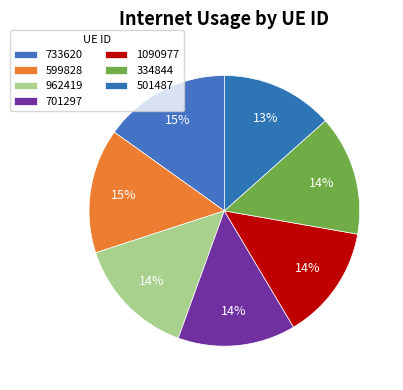

To the nearest percent, what is the combined percentage of 334844 and 1090977?

28%